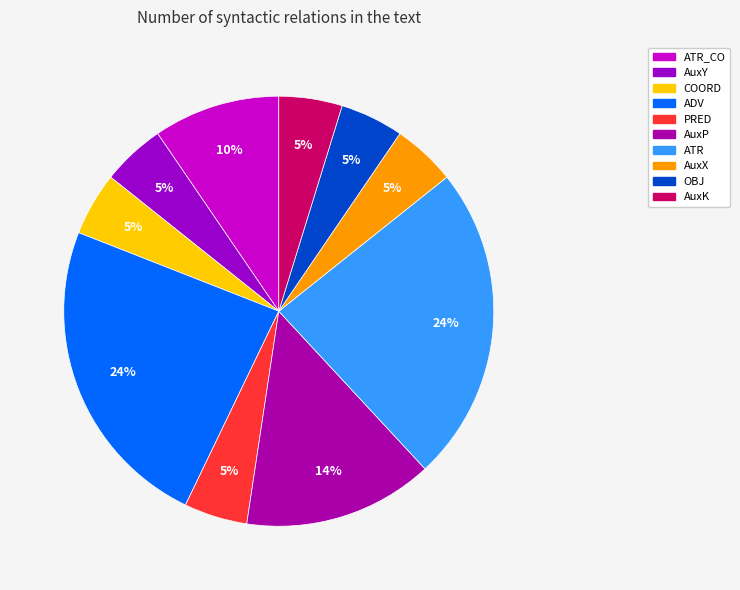

Is AuxP the majority of the pie?

No